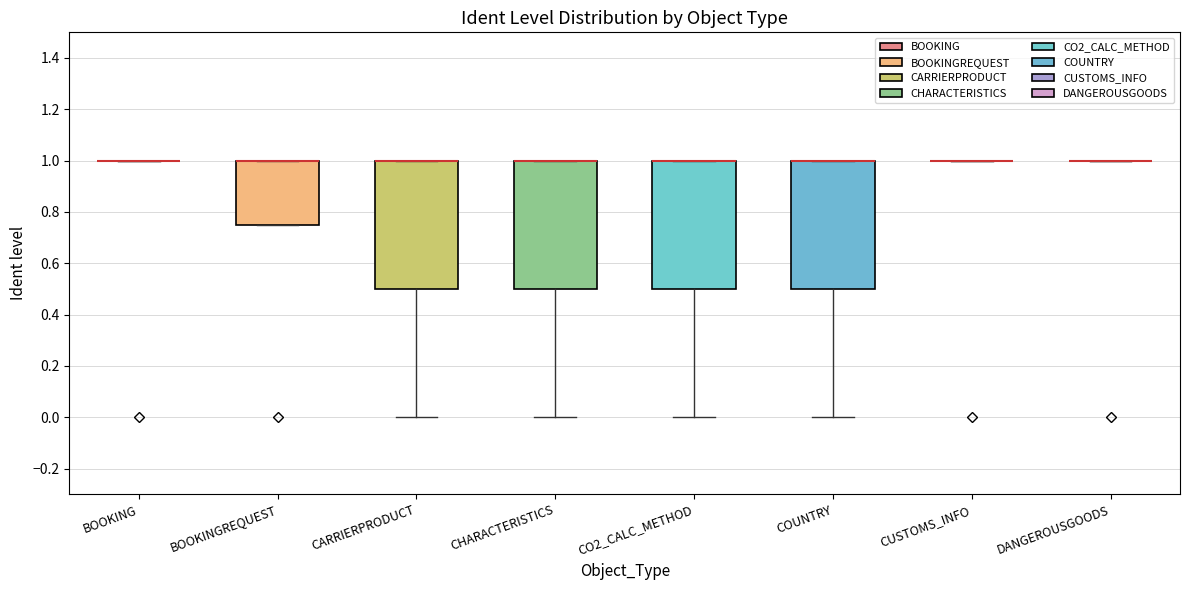

Reading left to right, transcribe this box plot: for each box, give where its median line is, the range the box spans, and where its two whiskers end, as read against the y-axis. The values are not printed on the chart, so give them approximately, as read against the axis.

BOOKING: box collapsed to a line at 1.00, whiskers 1.00 to 1.00
BOOKINGREQUEST: median 1.00 (drawn on the box's upper edge), box 0.76 to 1.00, whiskers 0.76 to 1.00
CARRIERPRODUCT: median 1.00 (drawn on the box's upper edge), box 0.50 to 1.00, whiskers 0.00 to 1.00
CHARACTERISTICS: median 1.00 (drawn on the box's upper edge), box 0.50 to 1.00, whiskers 0.00 to 1.00
CO2_CALC_METHOD: median 1.00 (drawn on the box's upper edge), box 0.50 to 1.00, whiskers 0.00 to 1.00
COUNTRY: median 1.00 (drawn on the box's upper edge), box 0.50 to 1.00, whiskers 0.00 to 1.00
CUSTOMS_INFO: box collapsed to a line at 1.00, whiskers 1.00 to 1.00
DANGEROUSGOODS: box collapsed to a line at 1.00, whiskers 1.00 to 1.00